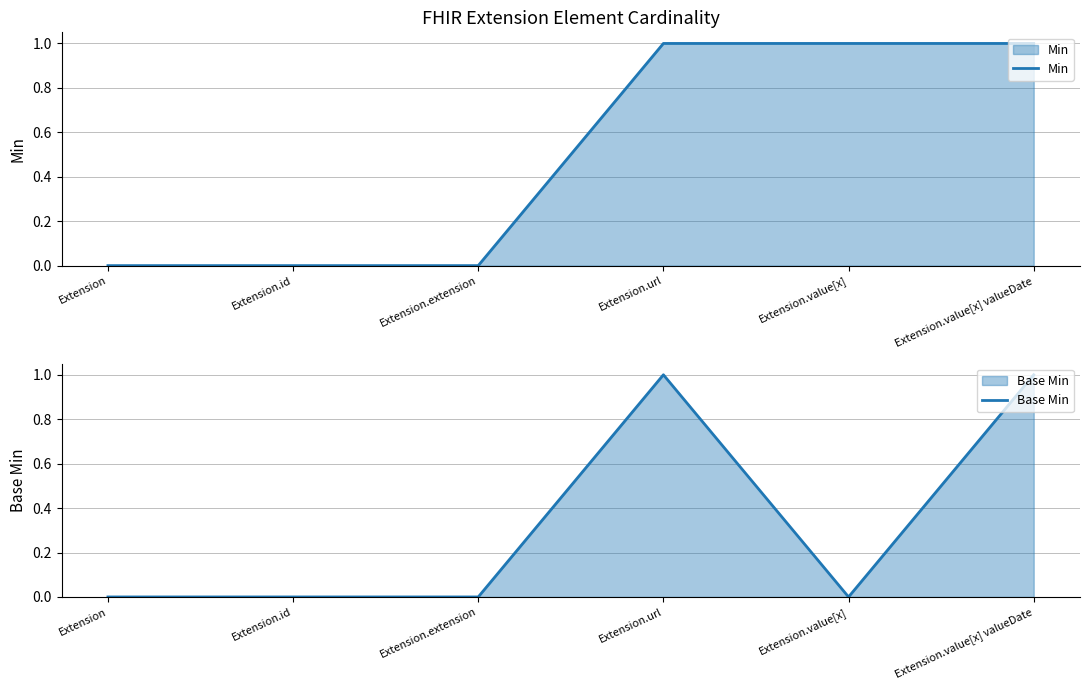

The Base Min series shows 1 at Extension.value[x] valueDate. True or false?

True